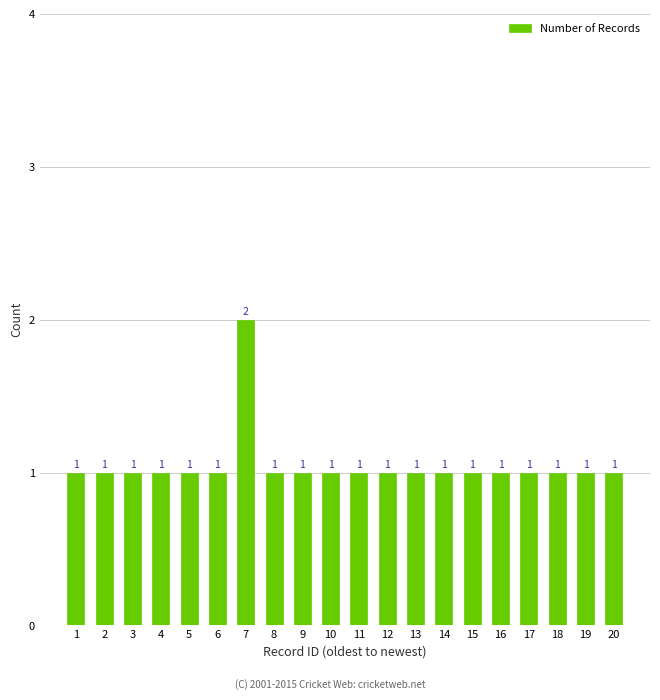

What is the value of the 4th bar from the left?

1